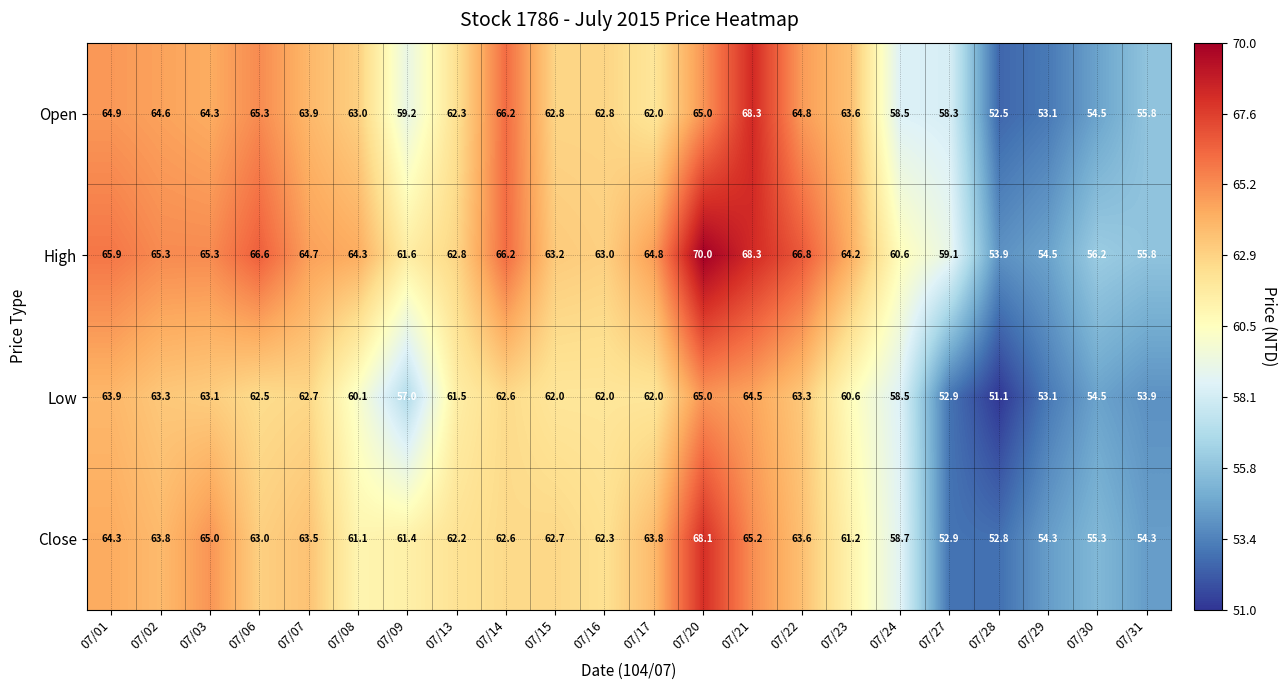

How many data points in Open are less than 63?

11